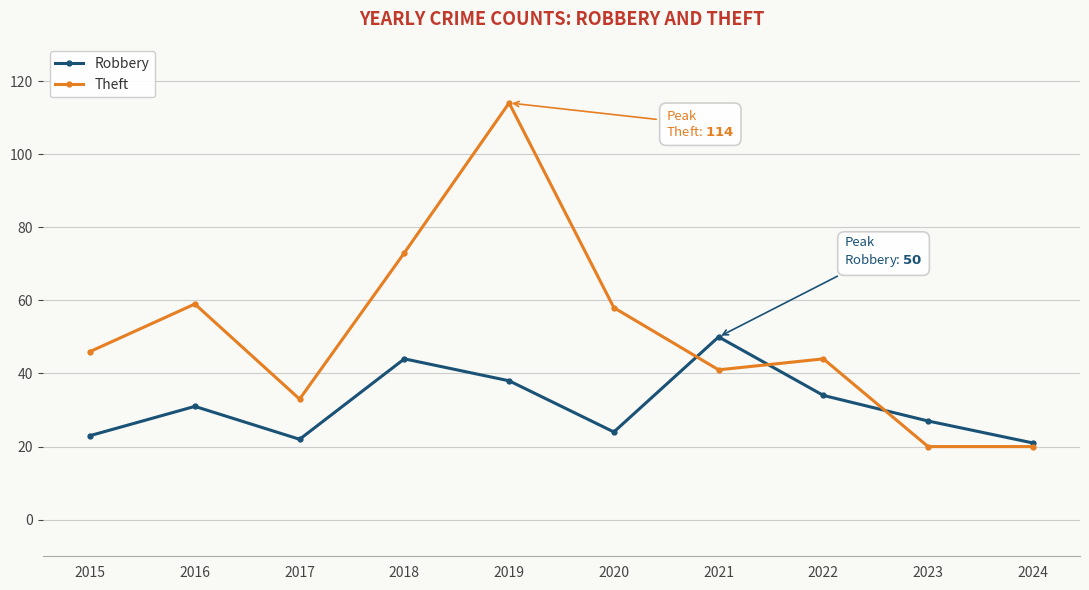

How many values in the Robbery series are below 31?

5